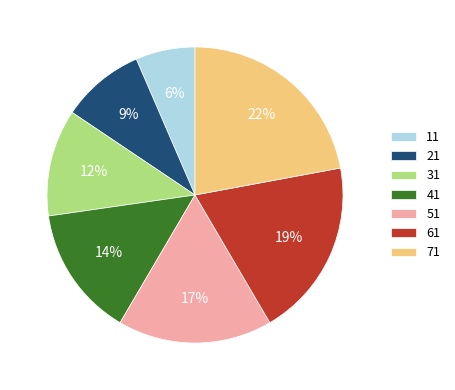

Which slice is the smallest?

11